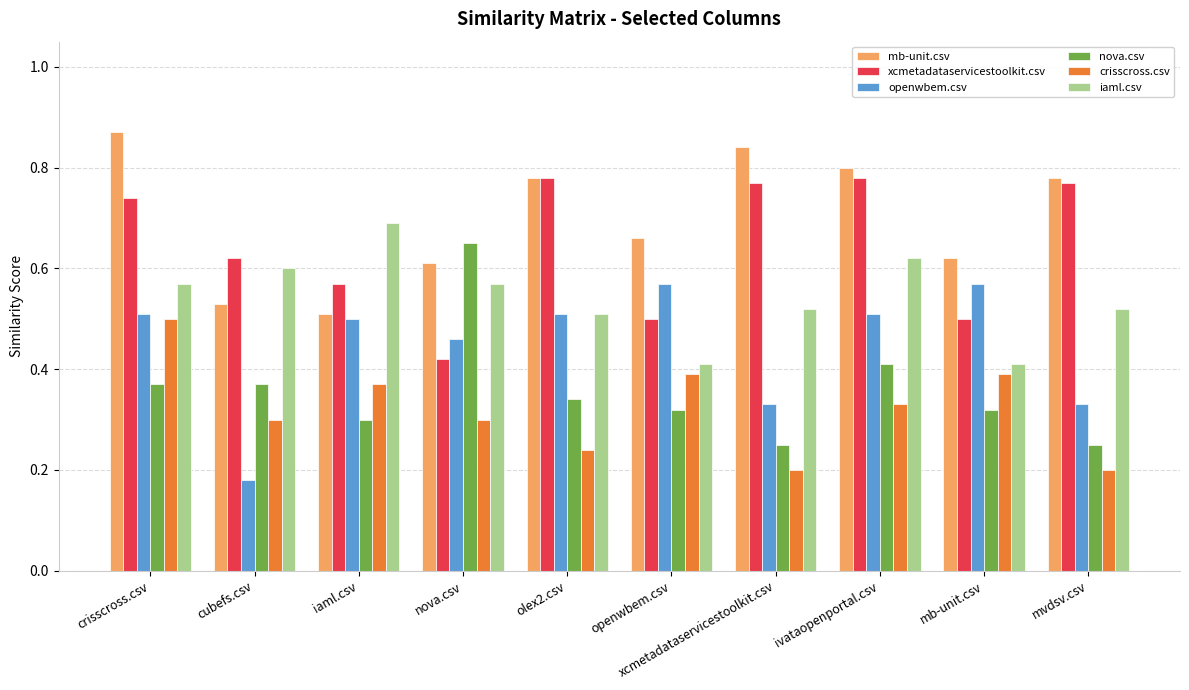

At which label does nova.csv reach its peak?

nova.csv